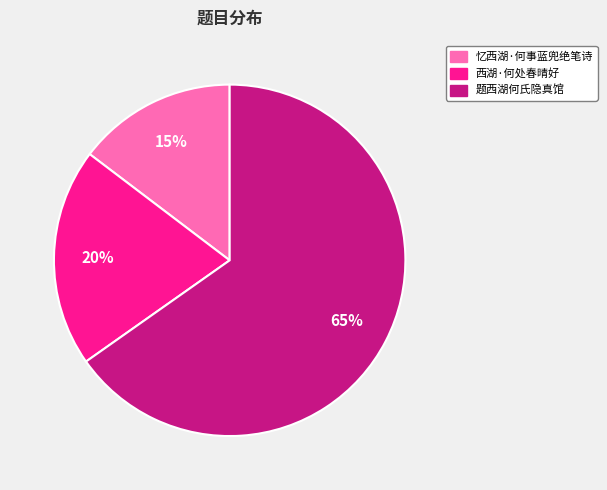

True or false: 题西湖何氏隐真馆 accounts for 65% of the total.

True